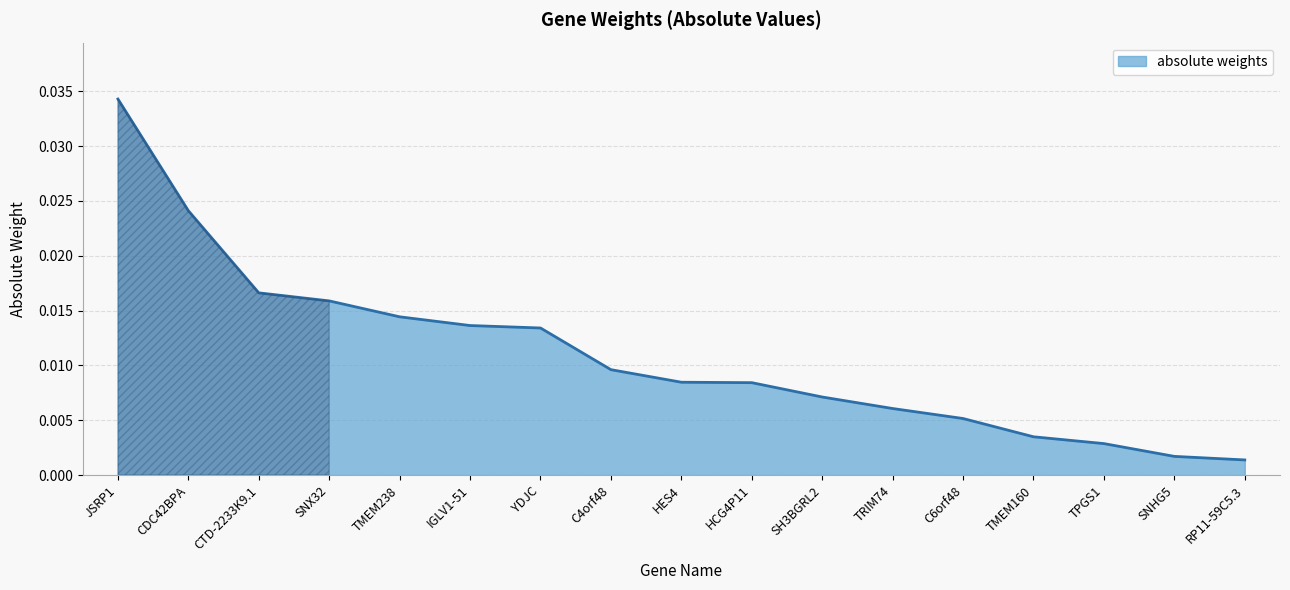

Which category has the highest value across all series?

JSRP1